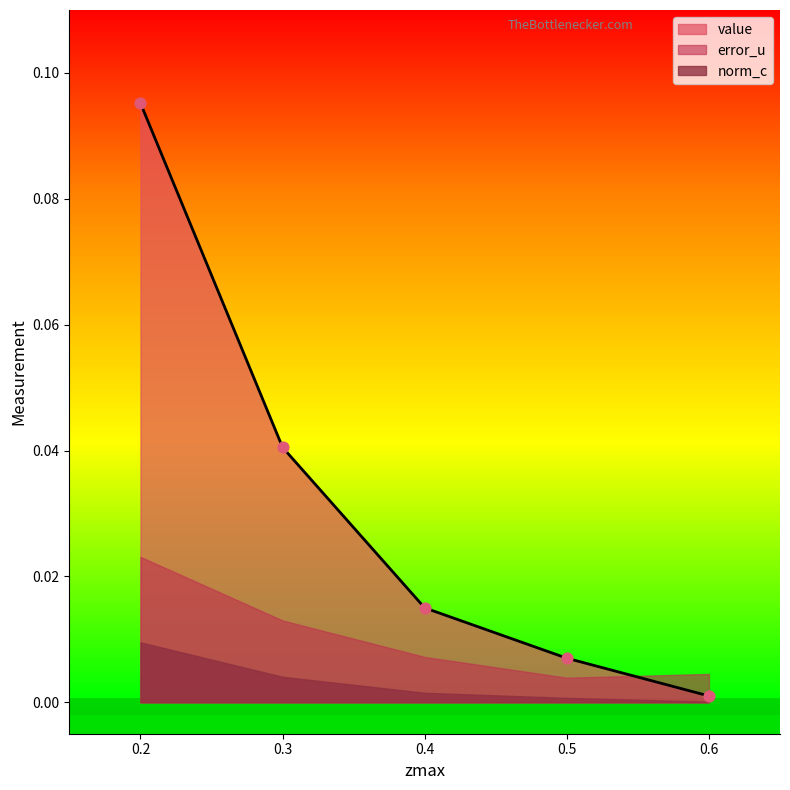

Which series has the largest total across all categories?

value